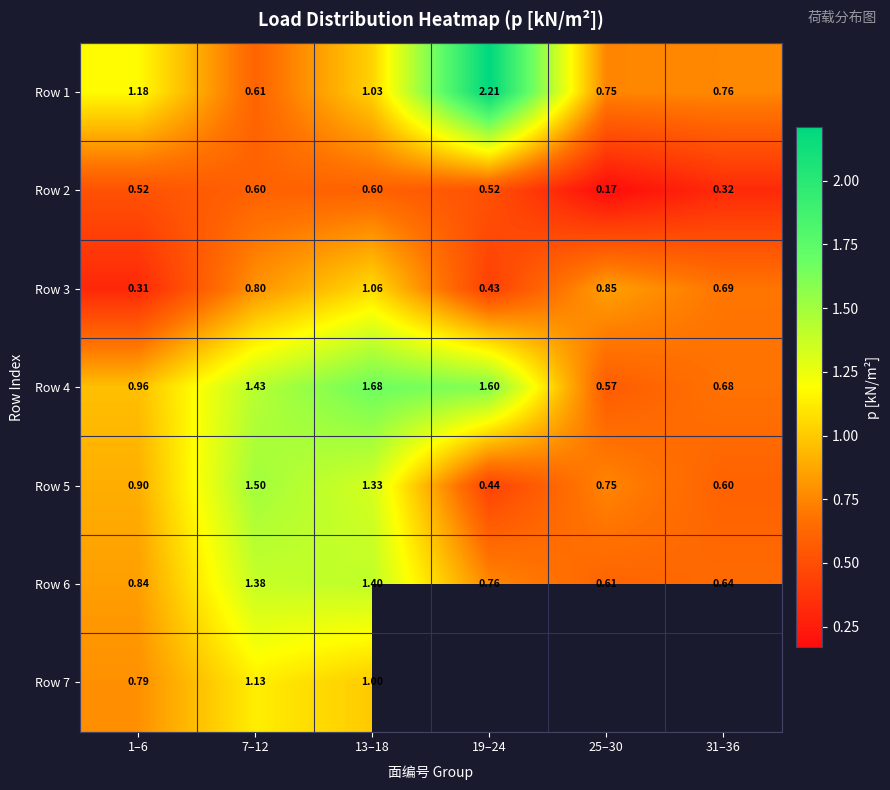

How many Row 2 values are between 0 and 1?

6